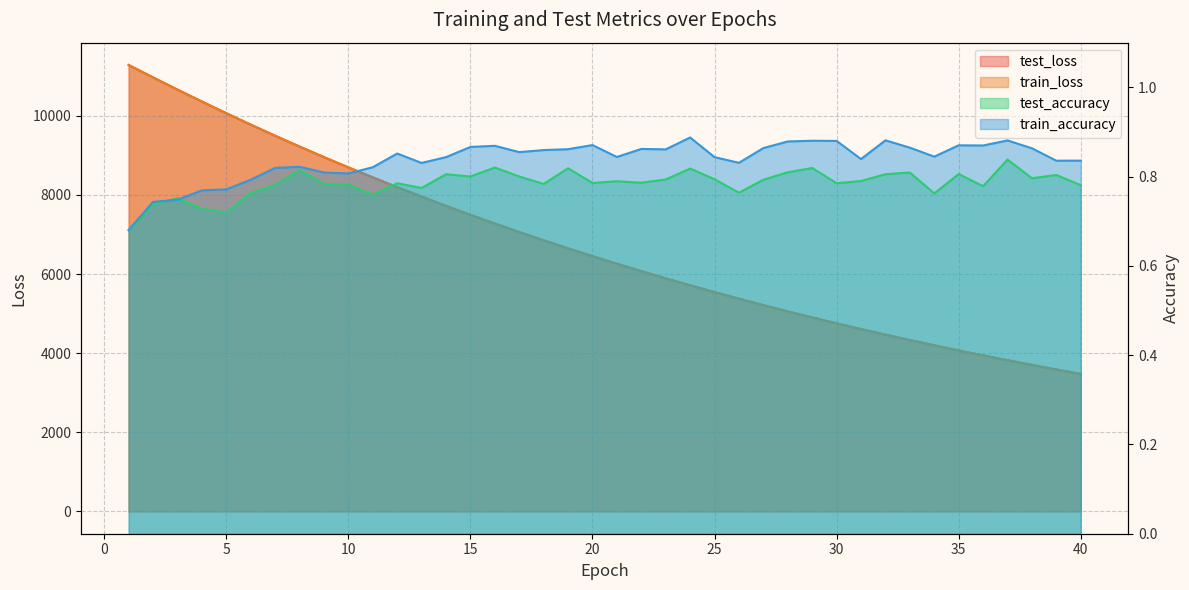

How many lines are shown in the chart?

4